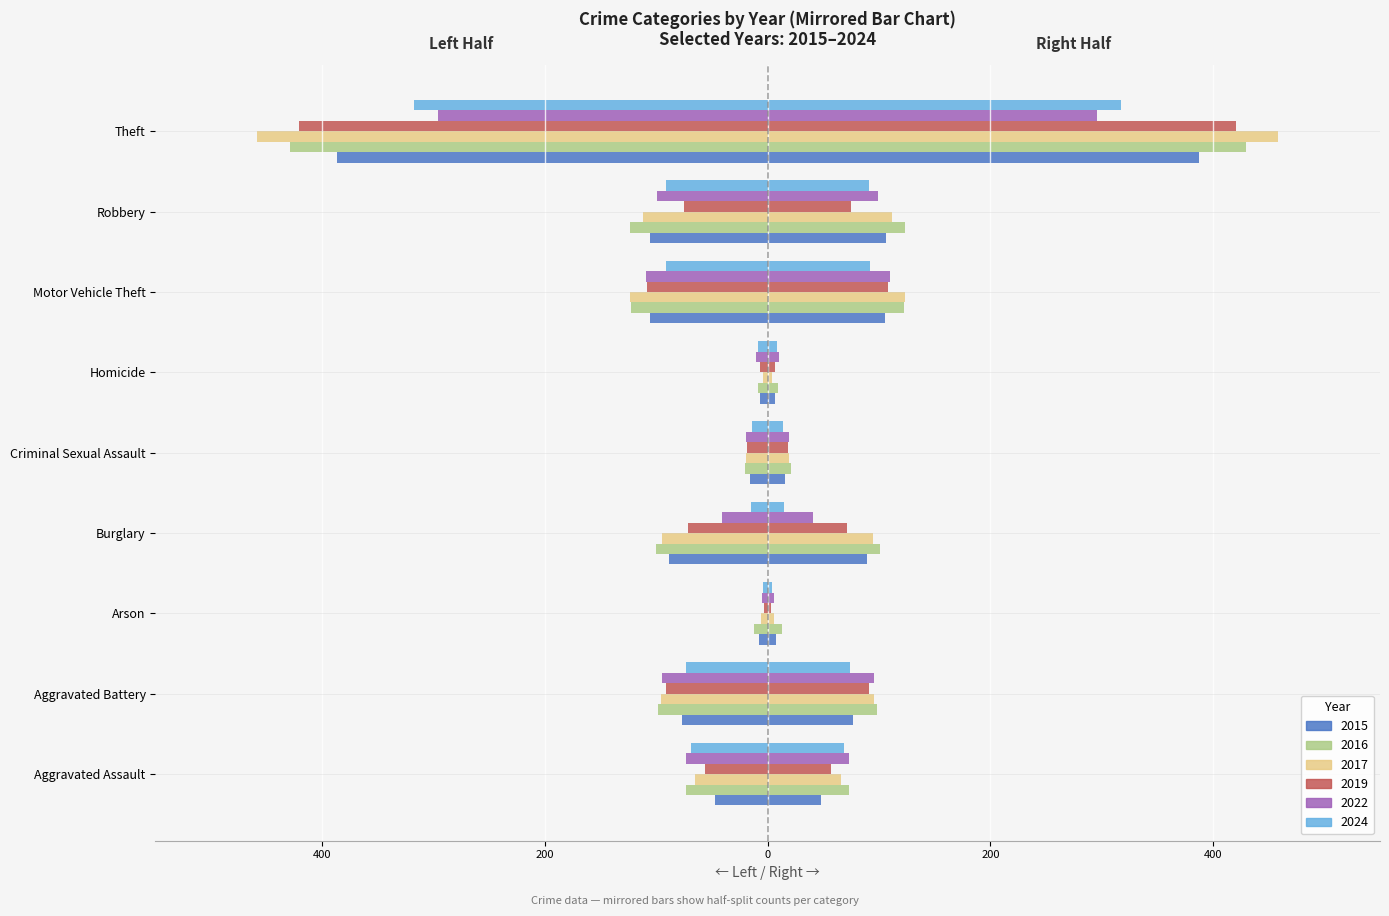

At how many categories does at least one series exceed 285?

1